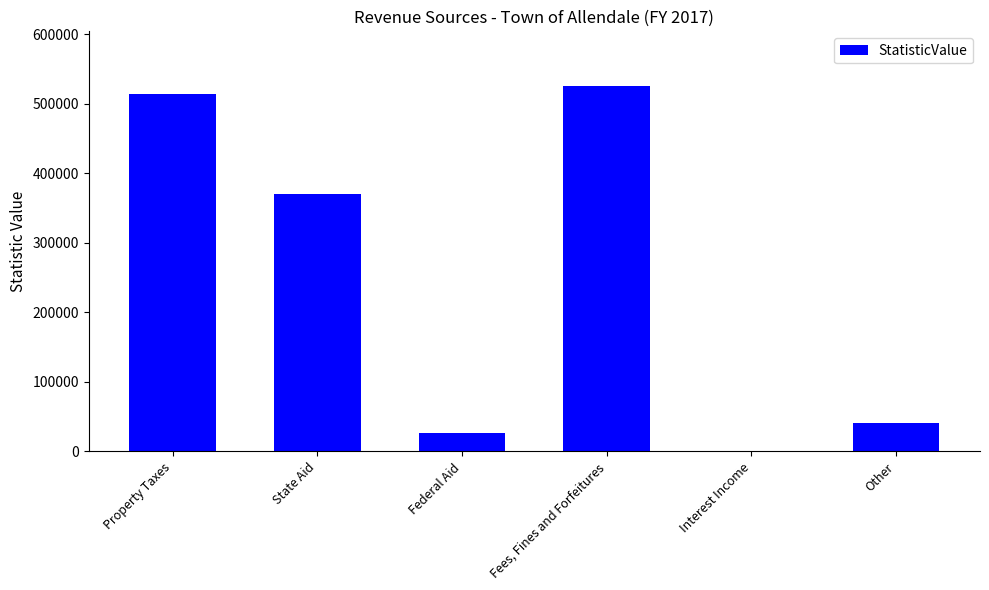

What is the ratio of the value at Federal Aid to the value at Fees, Fines and Forfeitures?

0.1